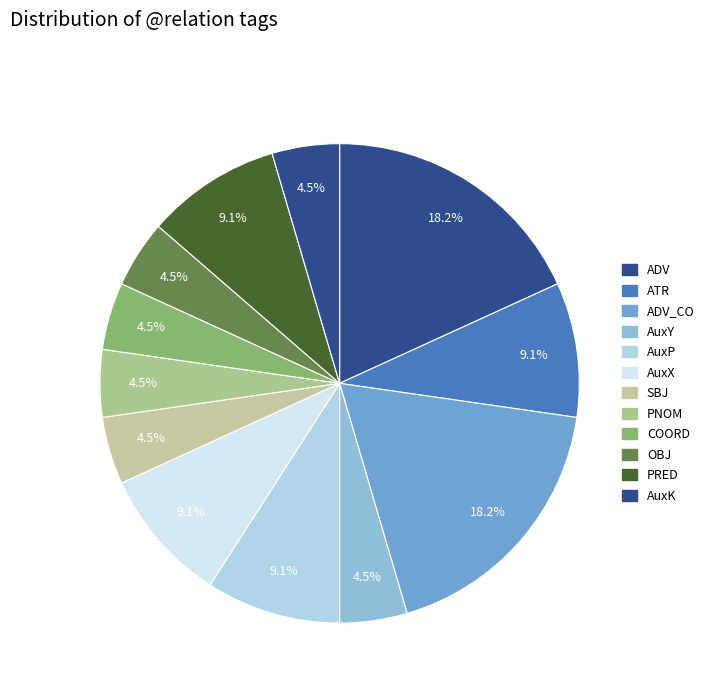

How many segments does this pie chart have?

12